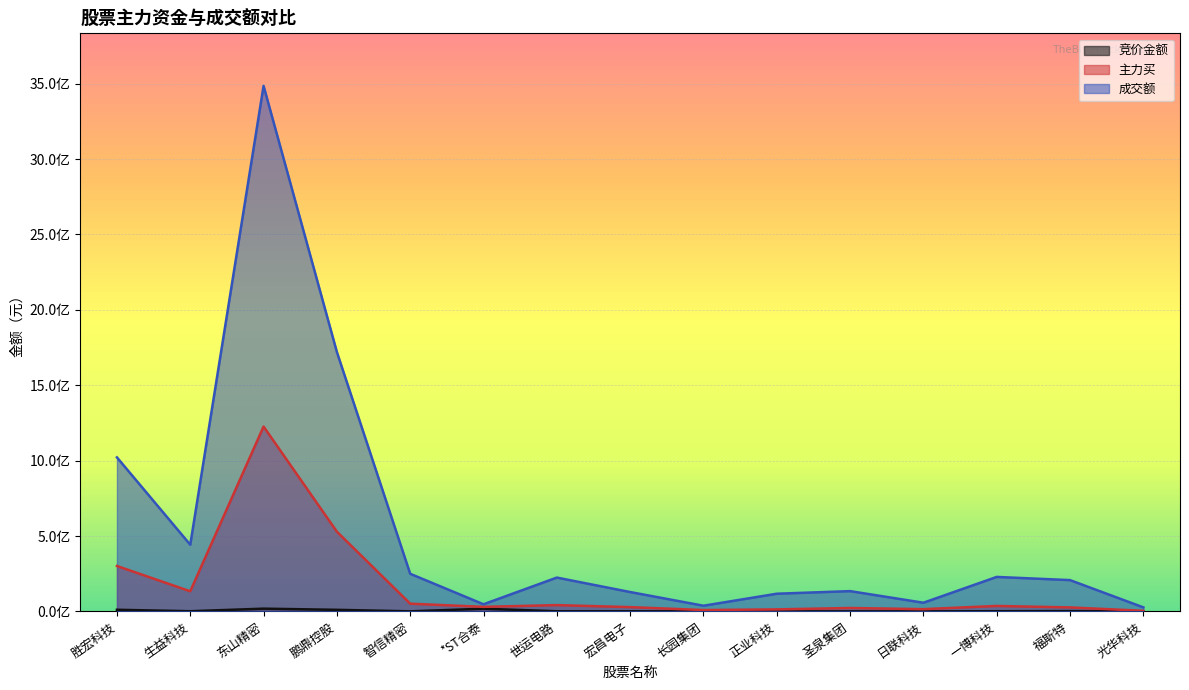

Reading left to right, list all the values displayed in this chart.

竞价金额: 胜宏科技=10820507	生益科技=1064305	东山精密=18184756	鹏鼎控股=10405398	智信精密=360161	*ST合泰=17693224	世运电路=843660	宏昌电子=746733	长园集团=173052	正业科技=189372	圣泉集团=98736	日联科技=33075	一博科技=1158642	福斯特=1973214	光华科技=261457
主力买: 胜宏科技=301167318	生益科技=133506297	东山精密=1226000503	鹏鼎控股=528782580	智信精密=51232587	*ST合泰=30139839	世运电路=41722033	宏昌电子=28350810	长园集团=8920259	正业科技=13376744	圣泉集团=22616407	日联科技=14832945	一博科技=36172262	福斯特=26376090	光华科技=4001875
成交额: 胜宏科技=1021620953	生益科技=442169642	东山精密=3485690499	鹏鼎控股=1720473341	智信精密=249478416	*ST合泰=47229708	世运电路=224302145	宏昌电子=128421635	长园集团=37599900	正业科技=117219736	圣泉集团=134502526	日联科技=57467839	一博科技=228636191	福斯特=207481653	光华科技=26742977